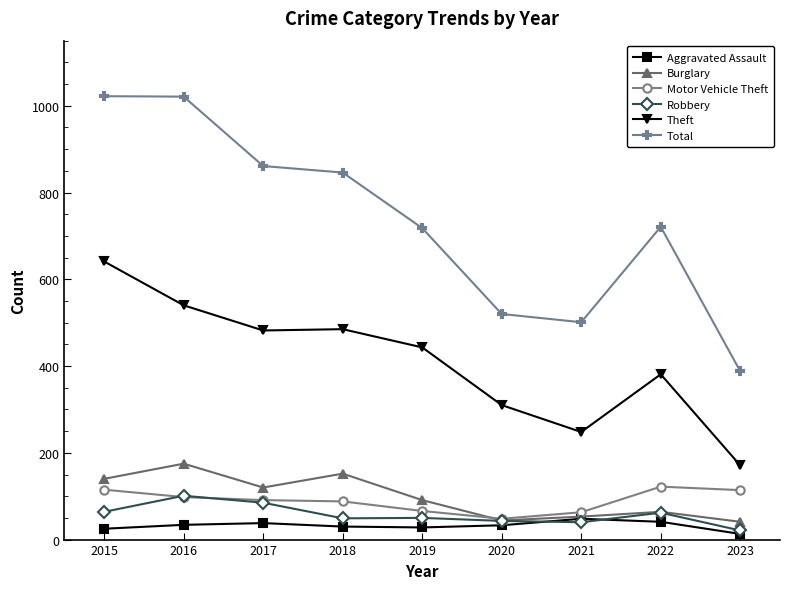

True or false: Burglary has more than 0 interior local peaks.

True